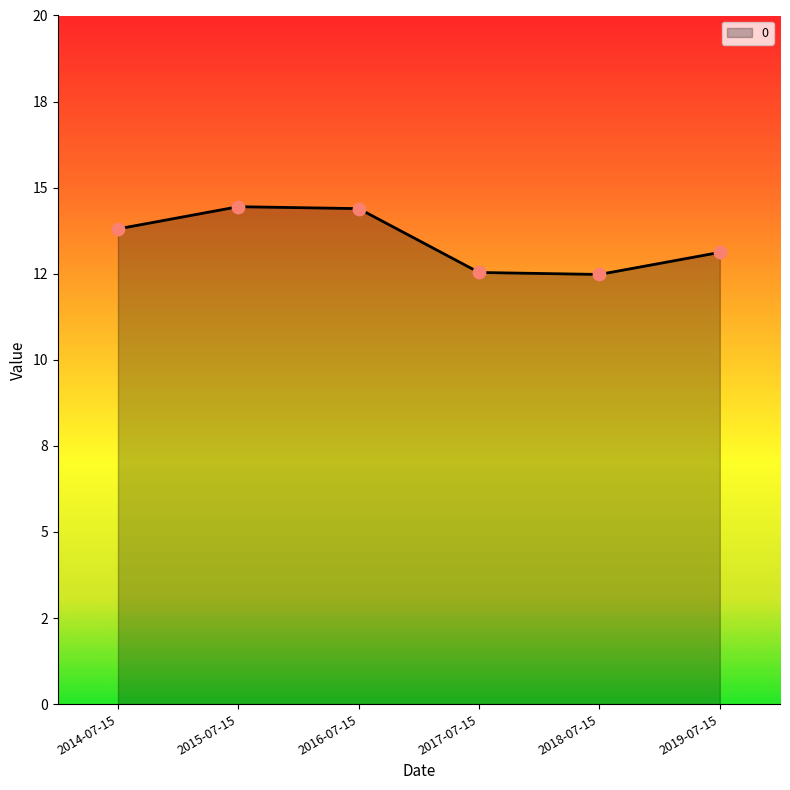

Which has a higher value, 2016-07-15 or 2014-07-15?

2016-07-15